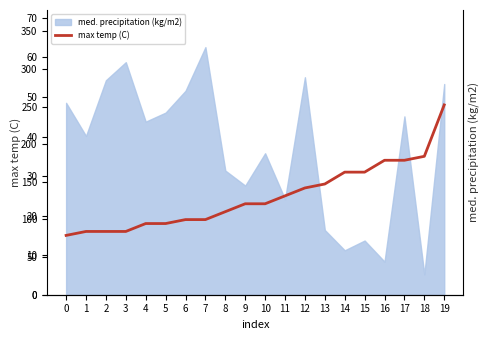

How many lines are shown in the chart?

1